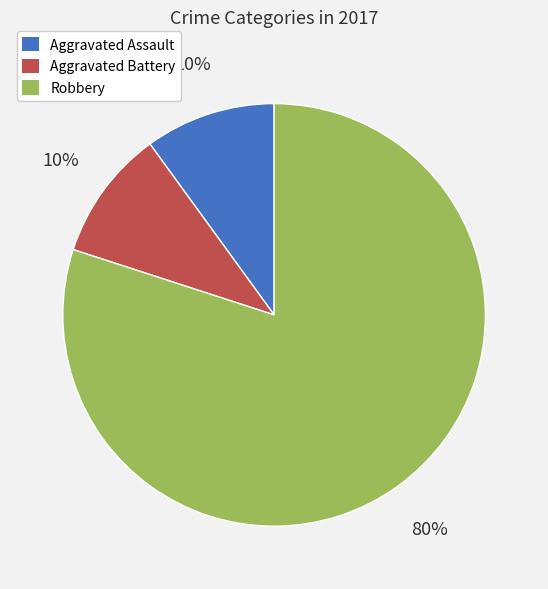

Which has a higher value, Aggravated Assault or Robbery?

Robbery